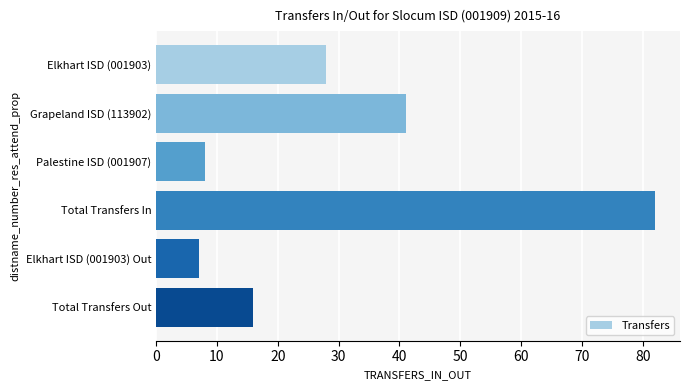

Reading top to bottom, extract all data points from this chart.

28	41	8	82	7	16